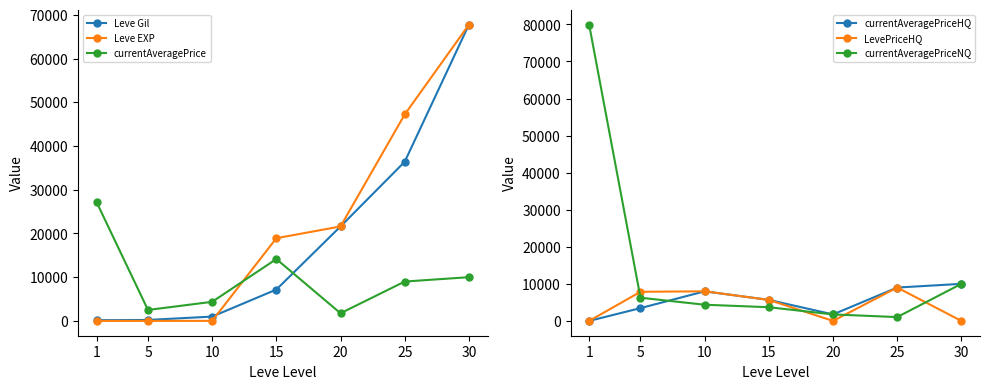

What value does the currentAveragePrice series have at 10?

4367